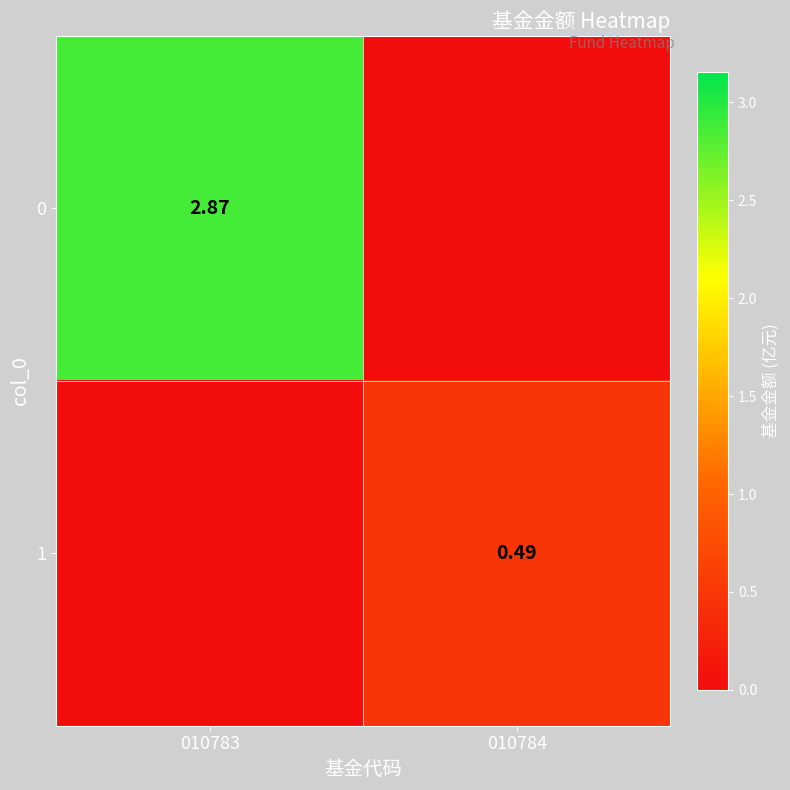

What value does the 0 series have at 010783?

2.9